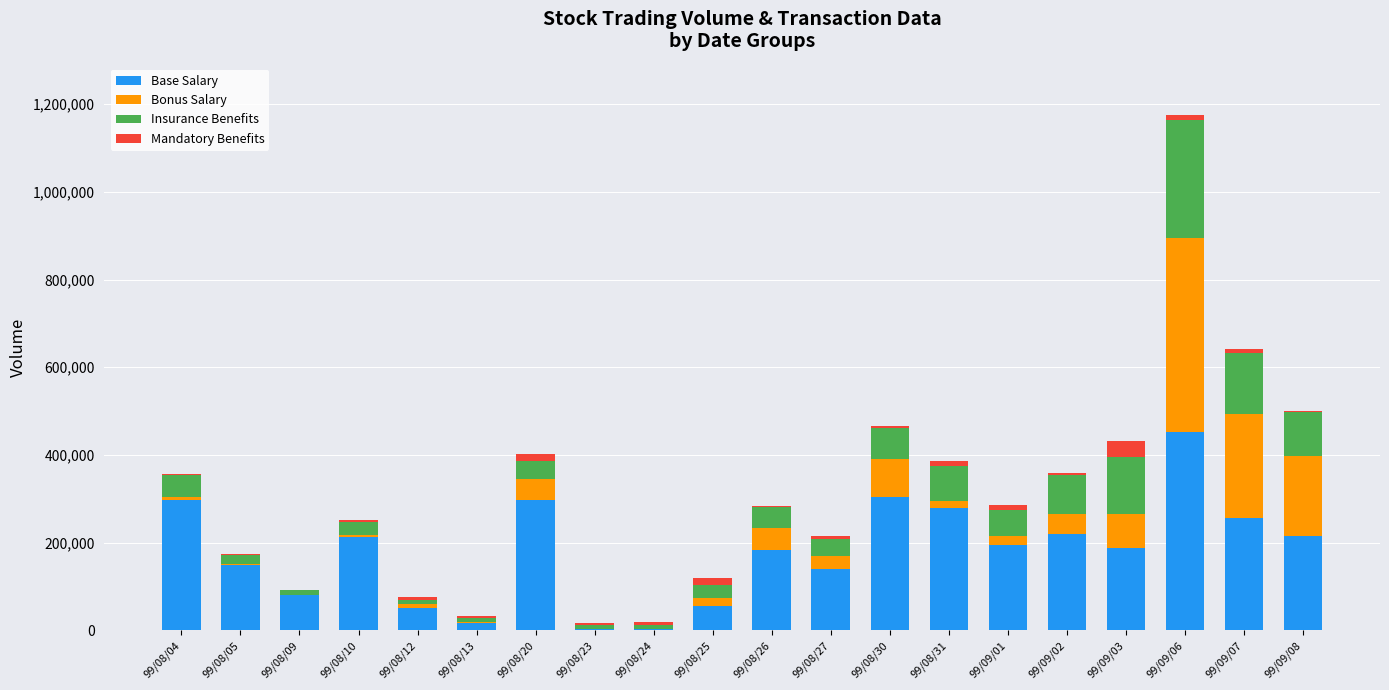

What is the maximum value for Base Salary?

453000